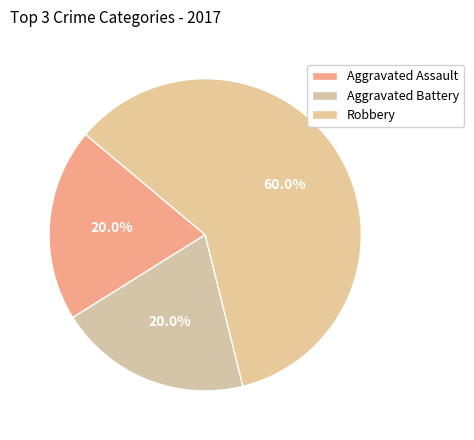

To the nearest percent, what is the difference between the largest and smallest slice percentages?

40%